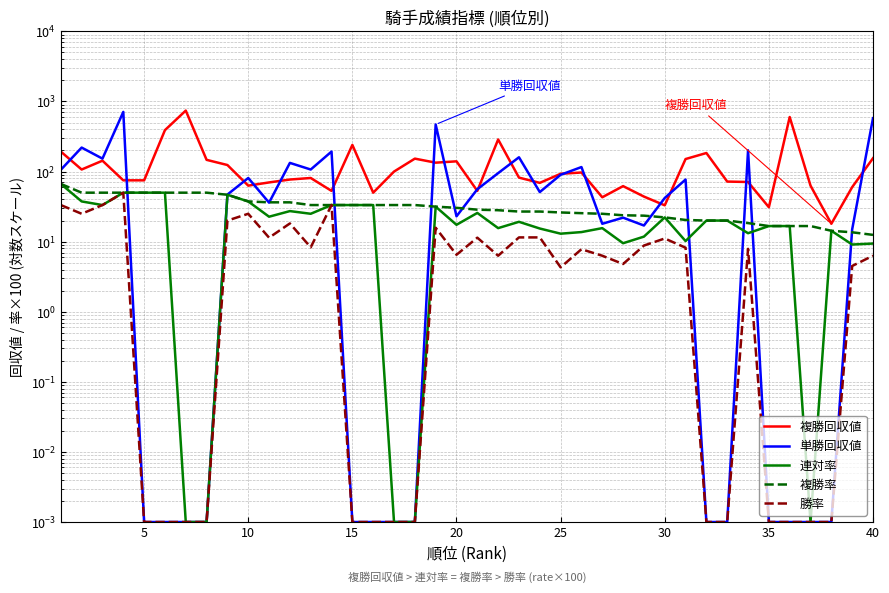

True or false: 複勝率 has more than 0 points higher than both neighbors.

False